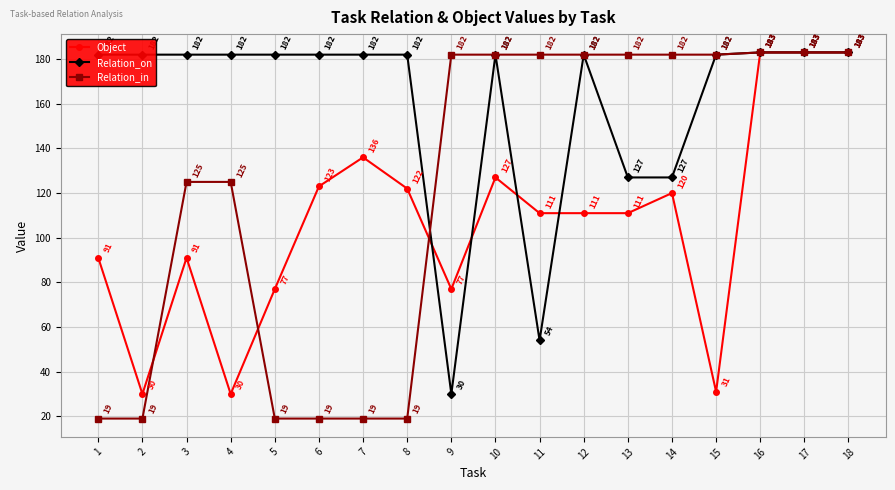

Which series has the largest total across all categories?

Relation_on